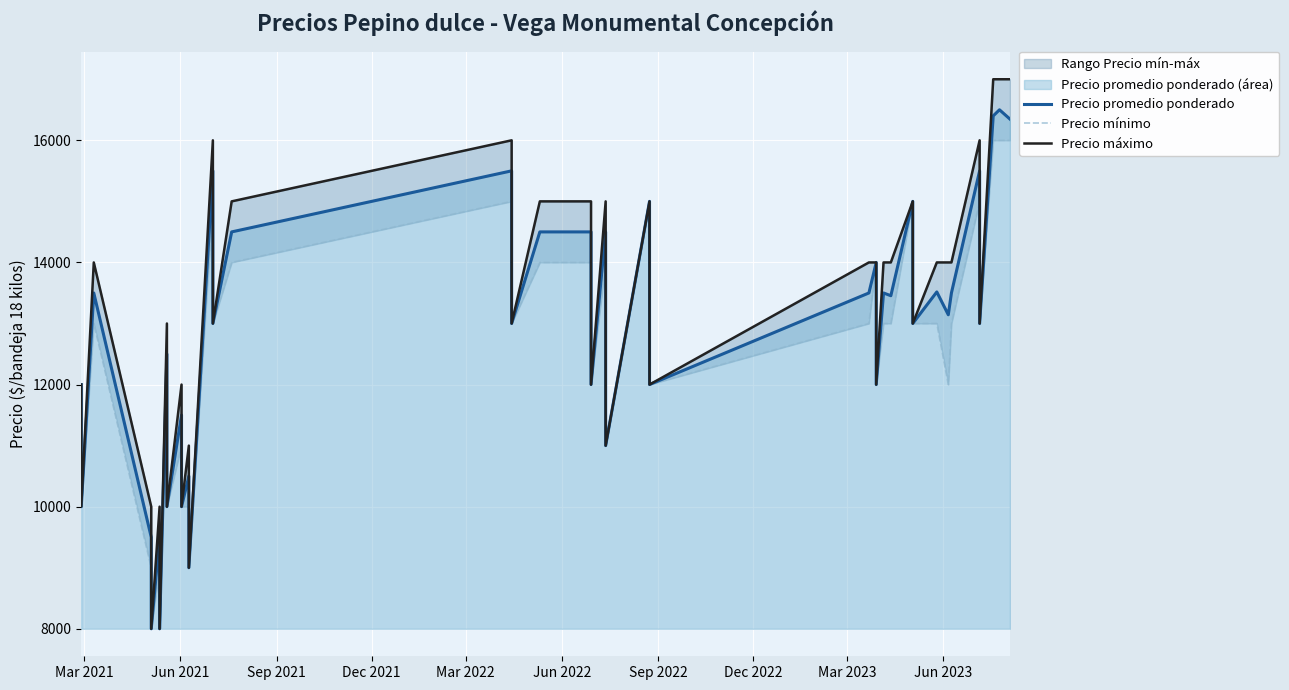

The Precio máximo series shows 26986 at 30. True or false?

False